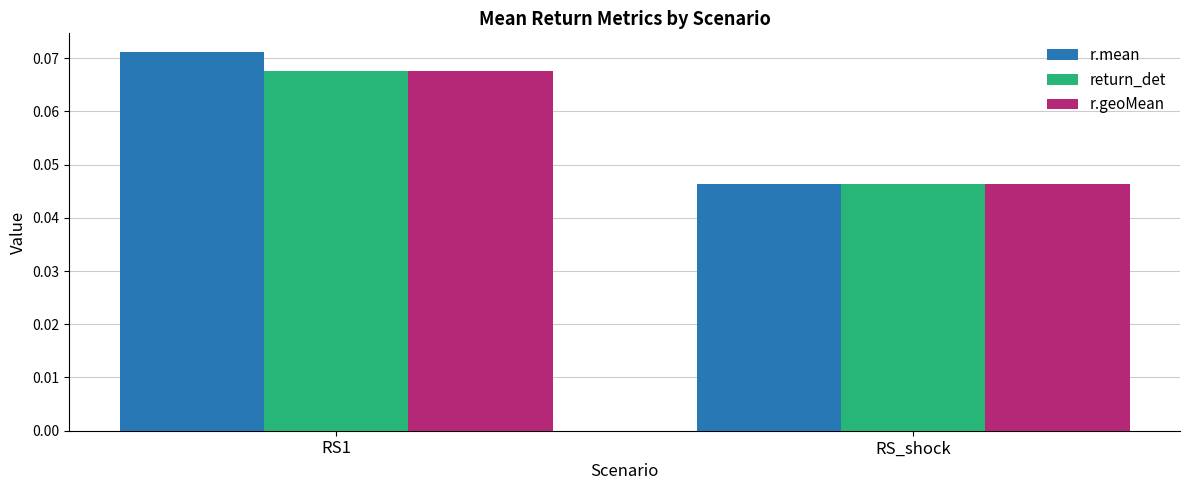

List the labels in order of r.geoMean value, smallest first.

RS_shock, RS1